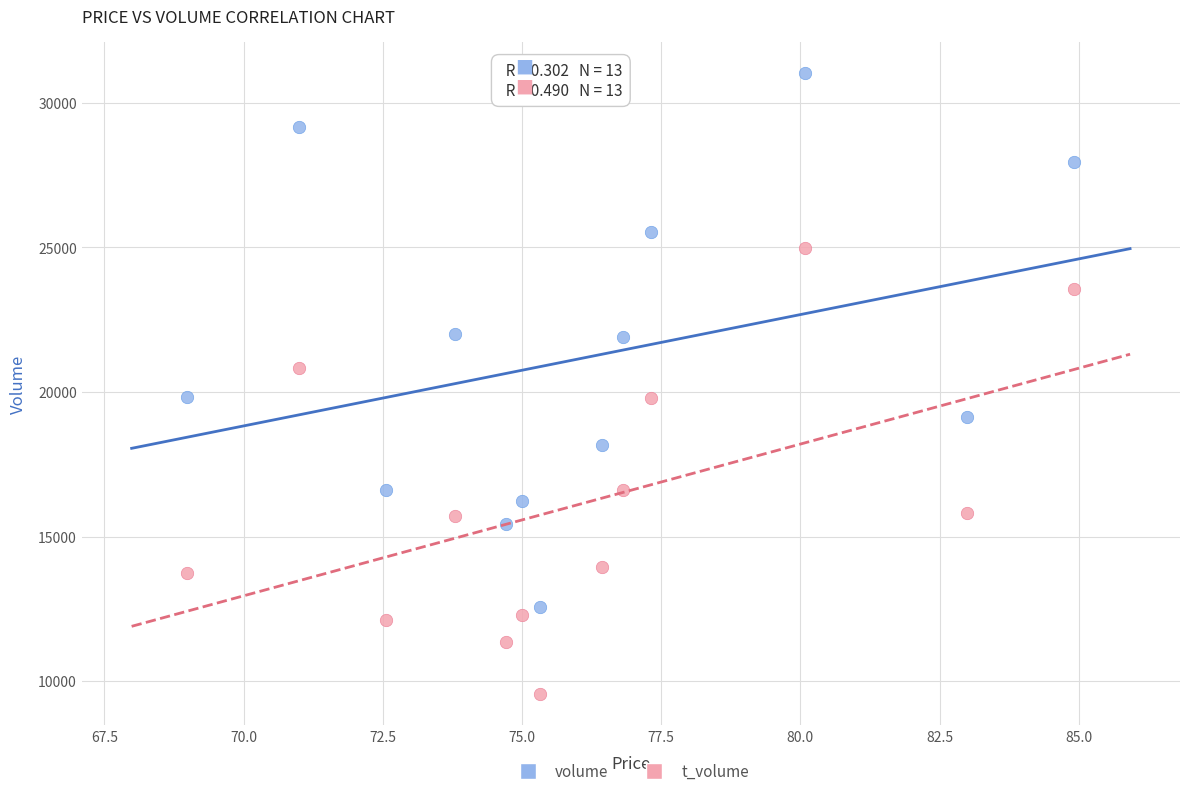

Which series contains the highest Y value?

volume